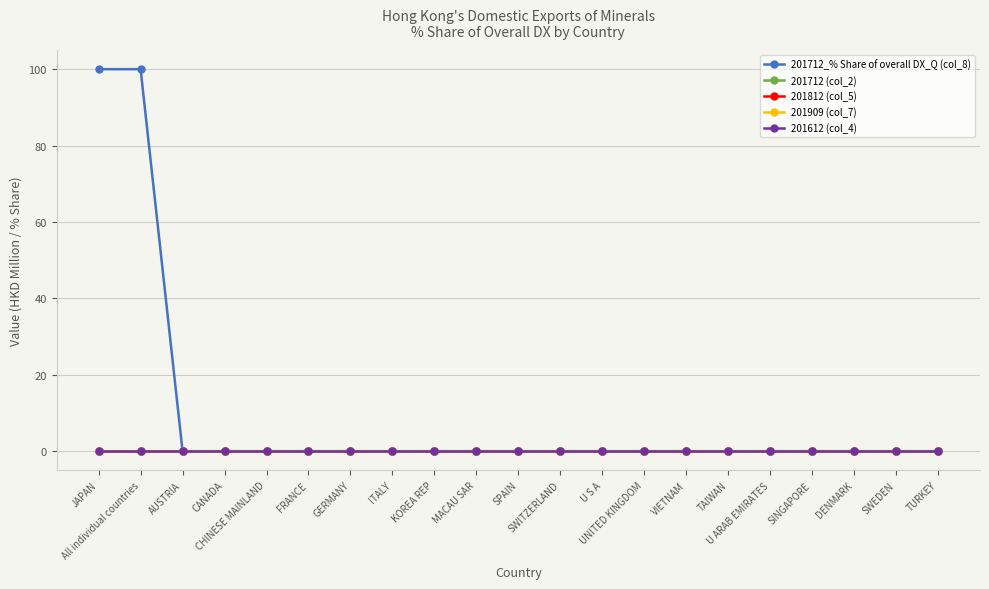

Which series has the largest range (max minus min)?

201712_% Share of overall DX_Q (col_8)